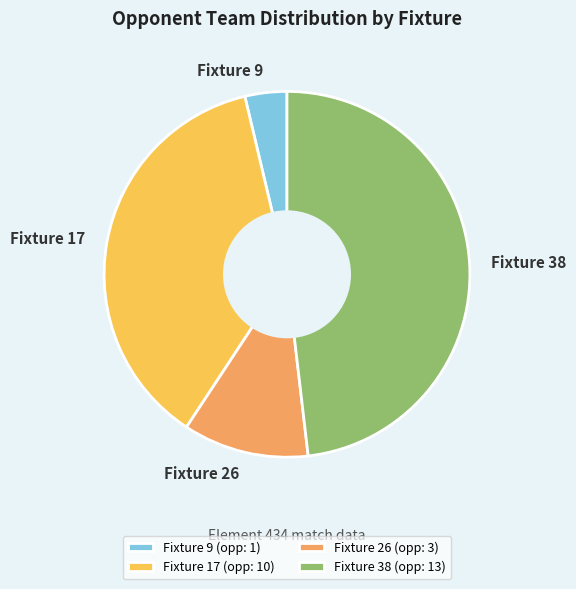

Is Fixture 26 the majority of the pie?

No